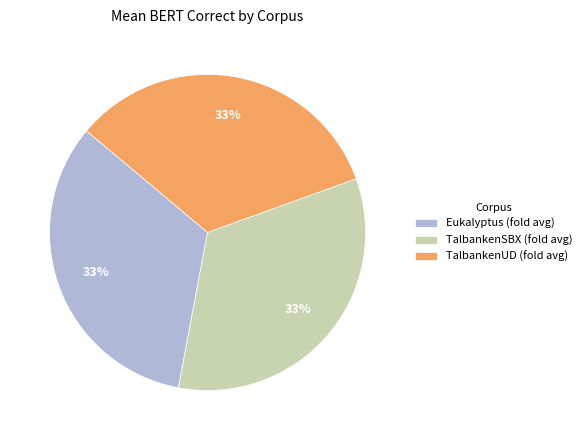

Do Eukalyptus (fold avg) and TalbankenSBX (fold avg) together represent more than half of the pie?

Yes